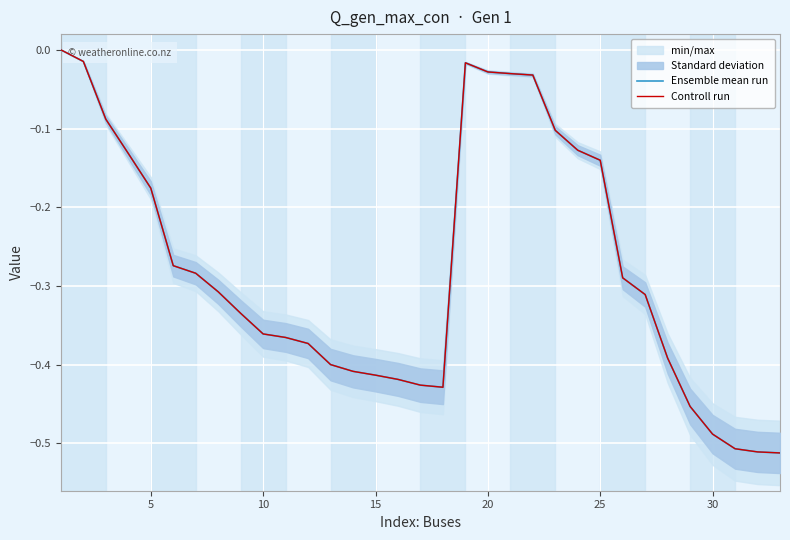

What is the value of the Ensemble mean run point at the 8th from the left?

-0.3